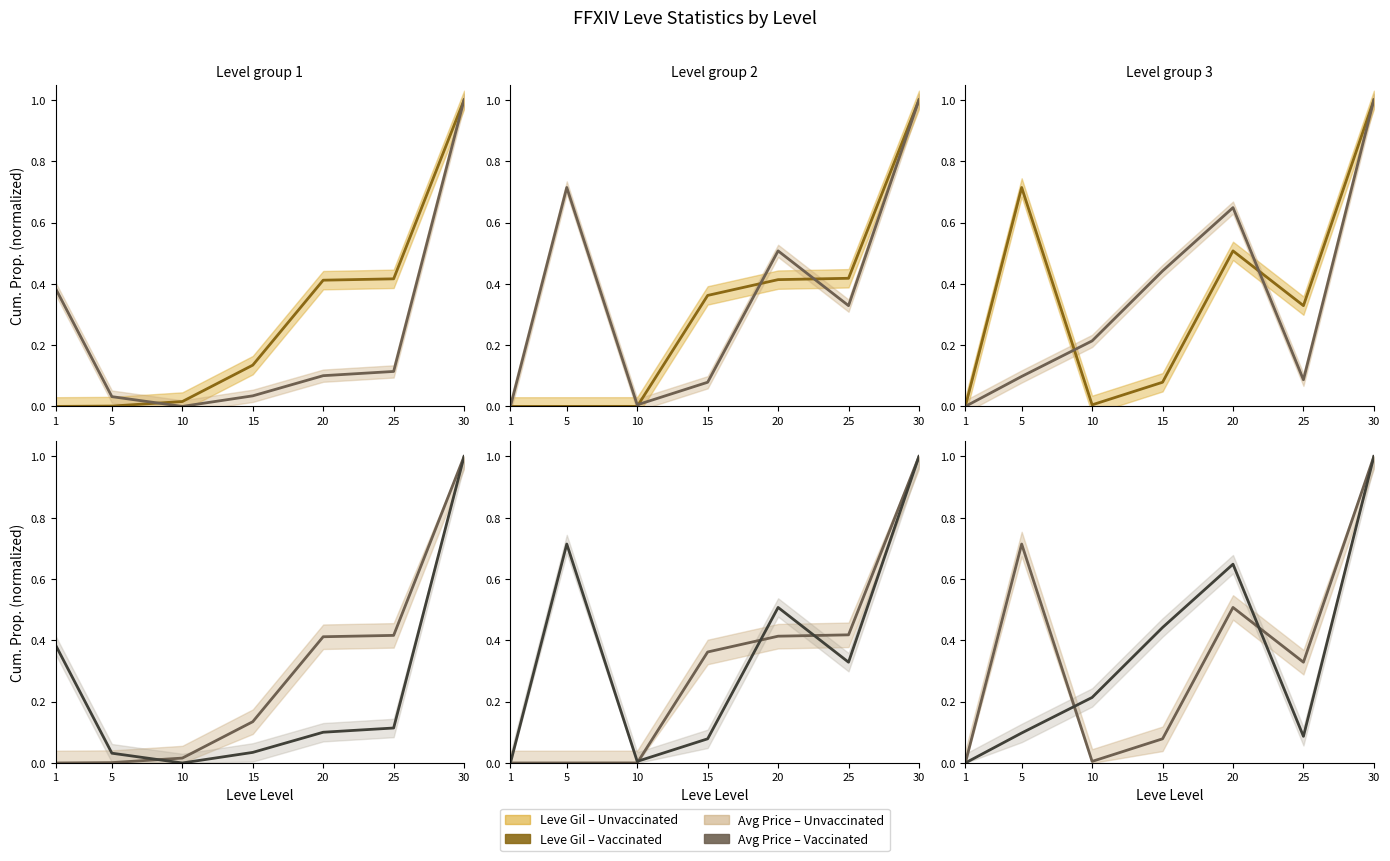

At which category does LevePriceHQ reach its first local peak?

5